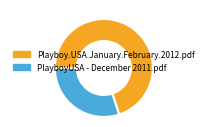

Is it true that Playboy.USA.January.February.2012.pdf is 59% of the pie?

False